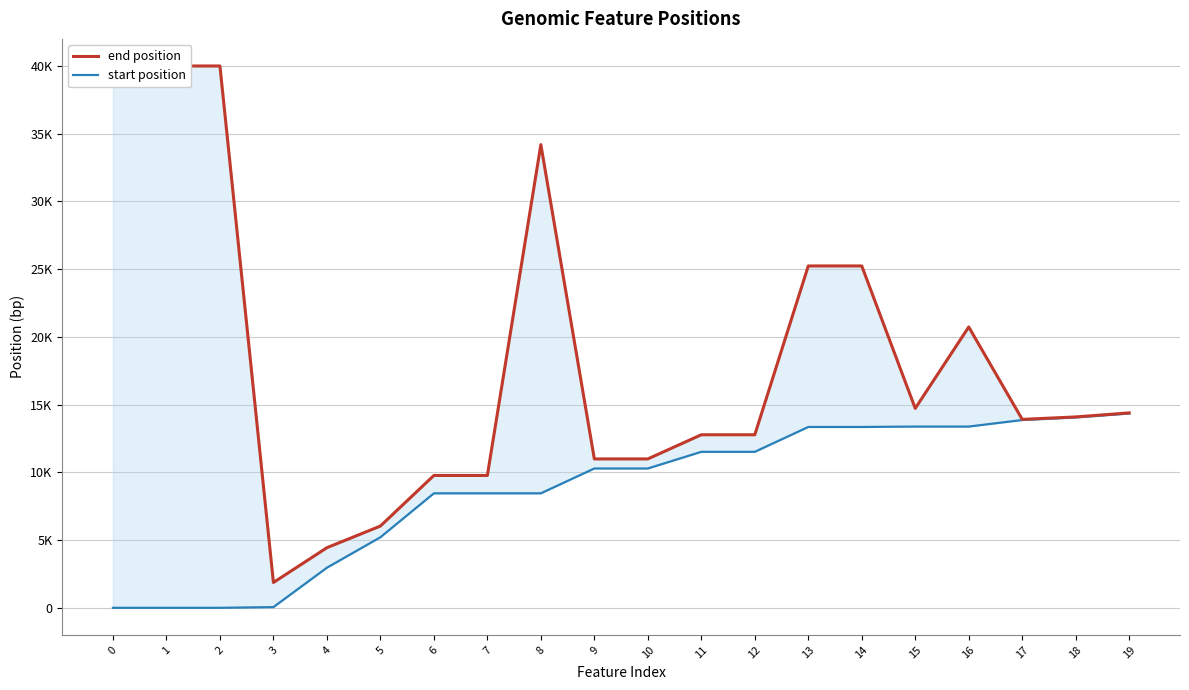

True or false: end position has a value of 5223 at 11.

False